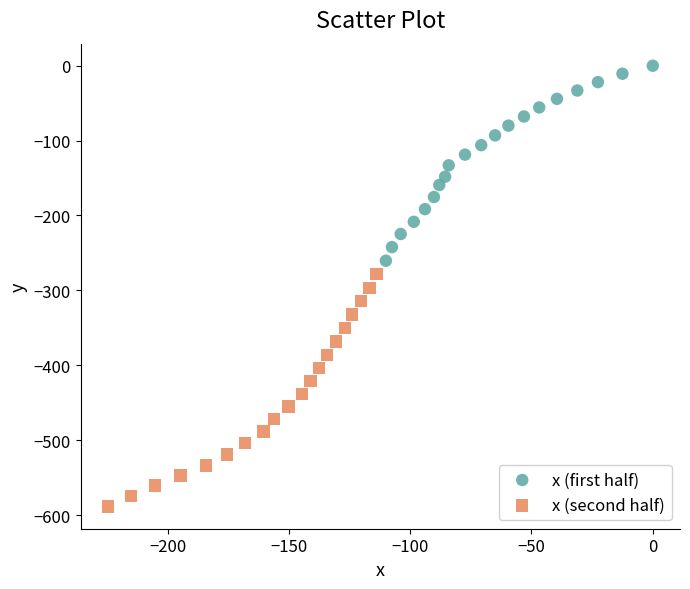

Which series has the widest spread of Y values?

x (second half)